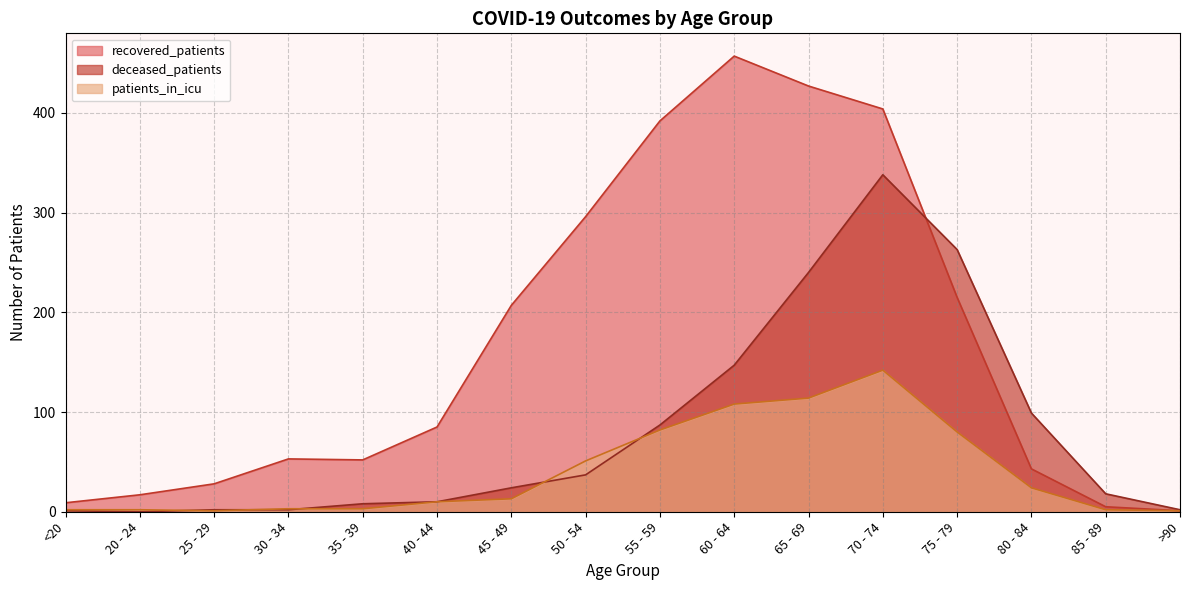

Is it true that patients_in_icu equals 17 at 45 - 49?

False